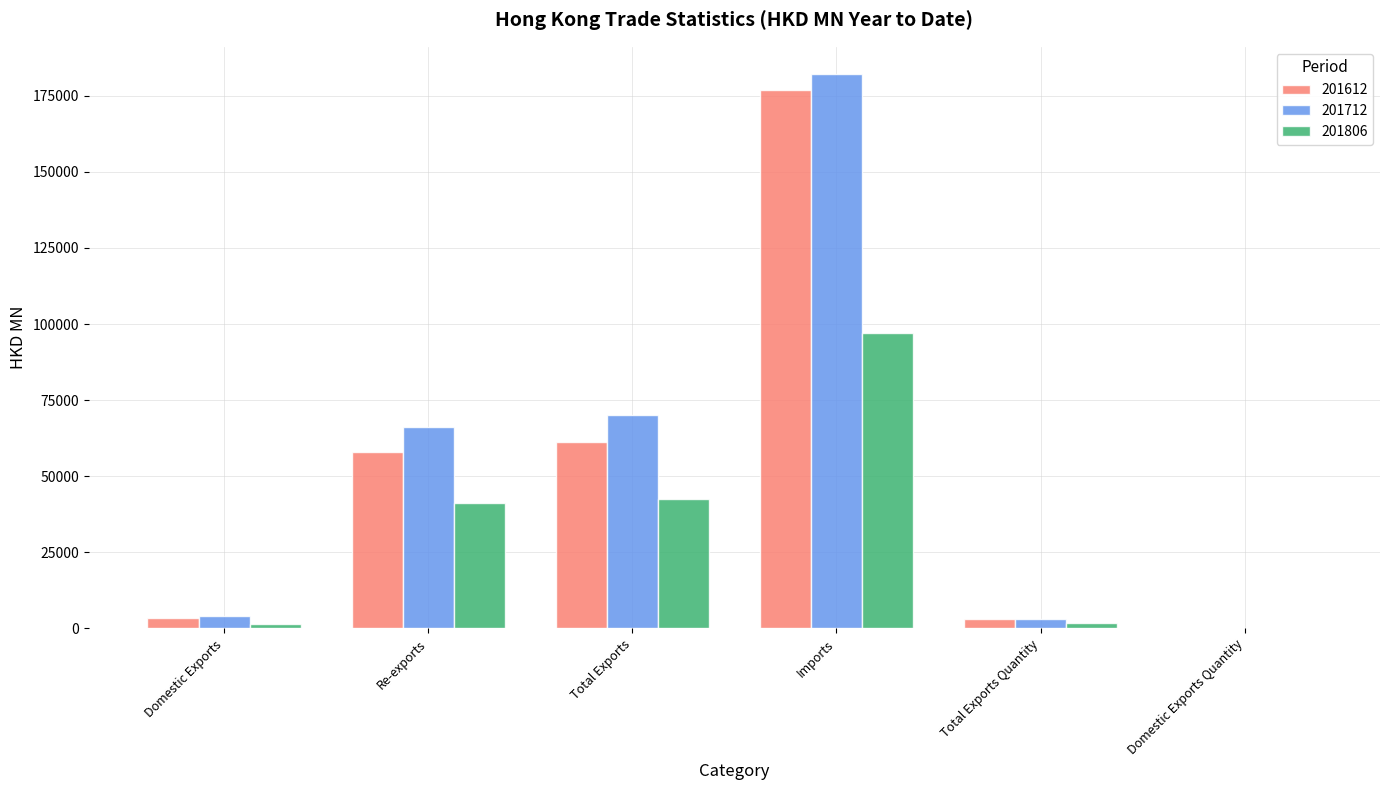

Does the chart contain stacked bars?

No